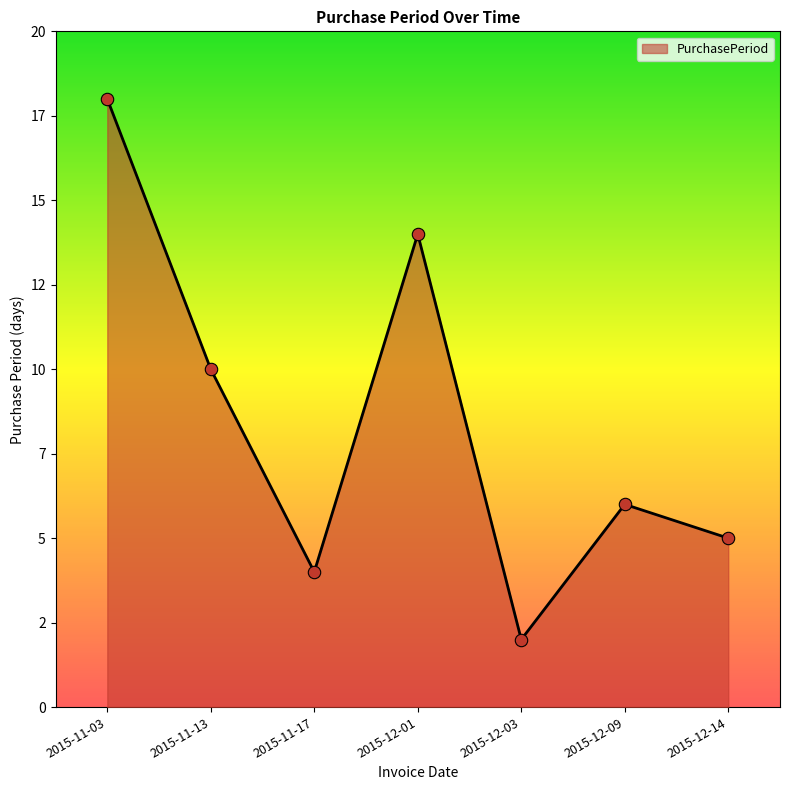

What is the change in value from 2015-11-03 to 2015-12-14?

-13